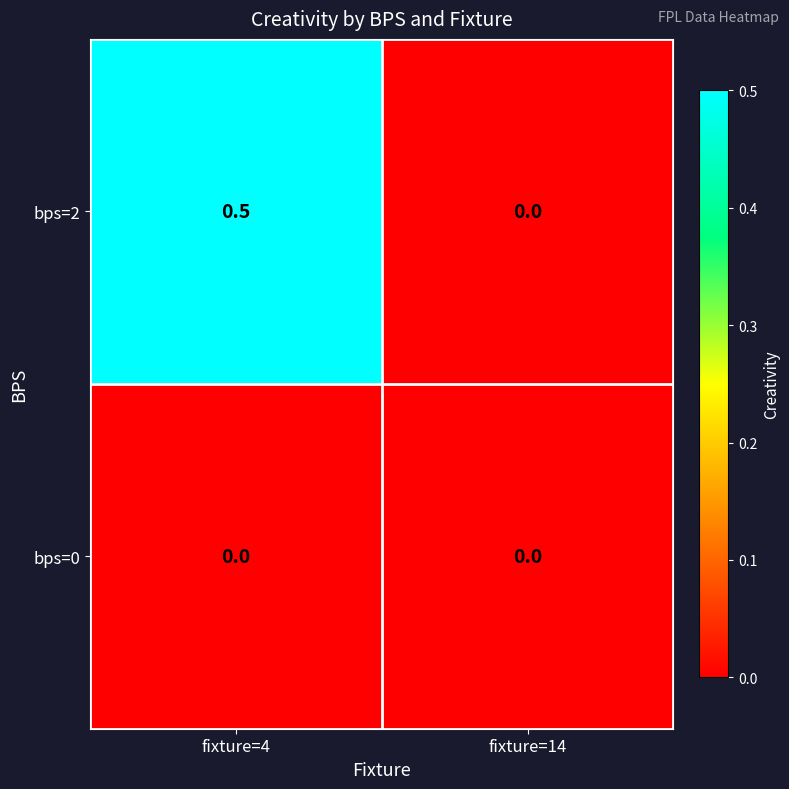

List the series in order of their peak value, lowest first.

bps=0, bps=2